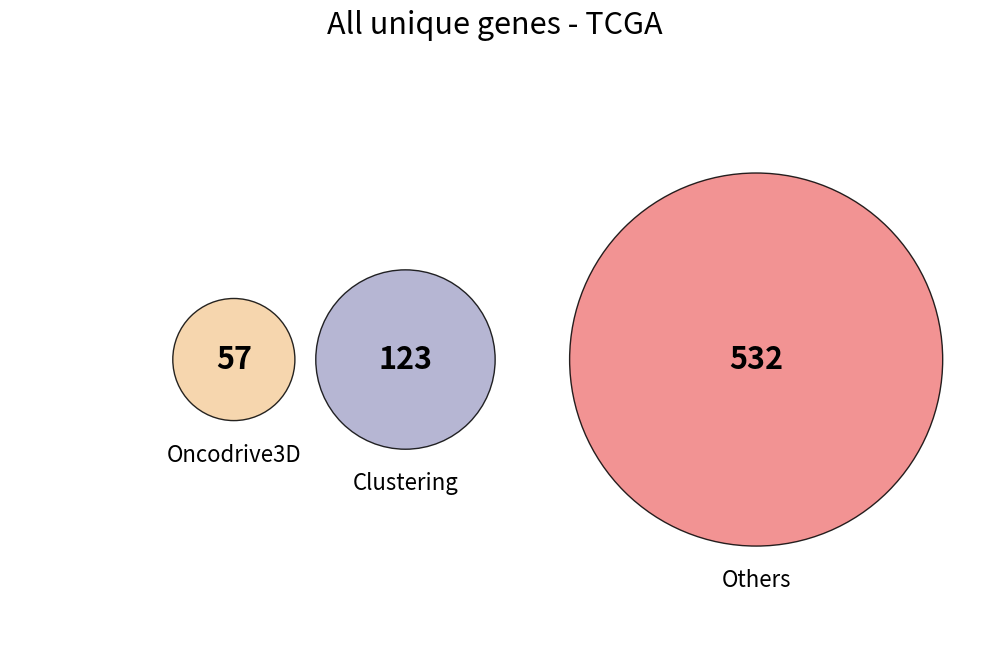

Between 32 and 65, which is larger?

65